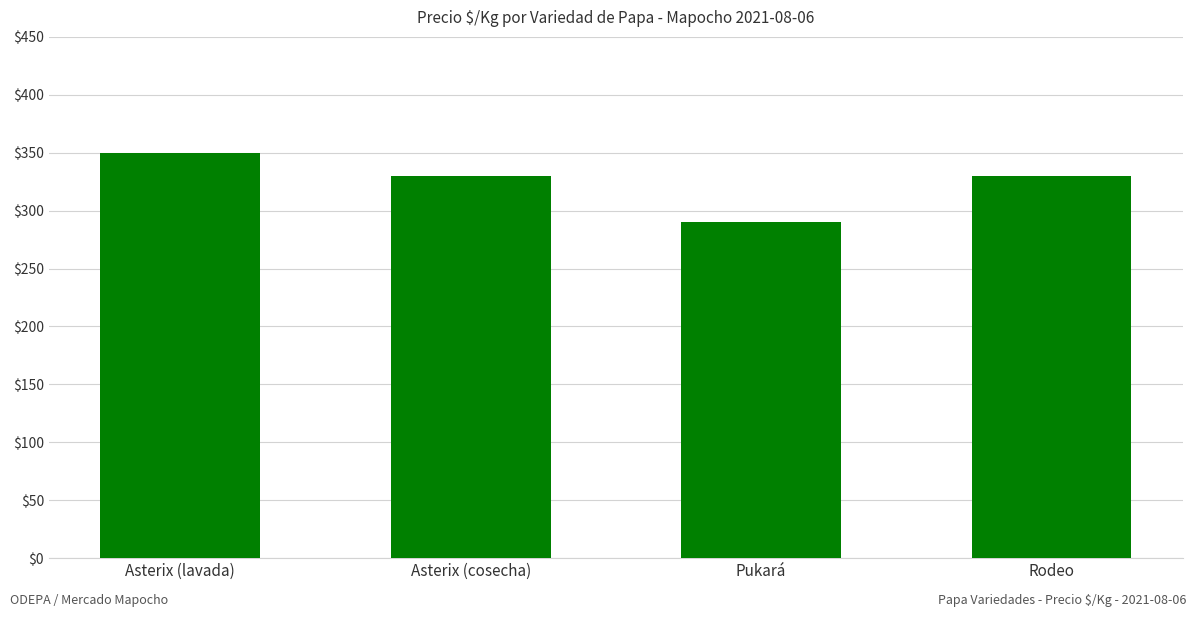

What is the minimum value shown in the chart?

290